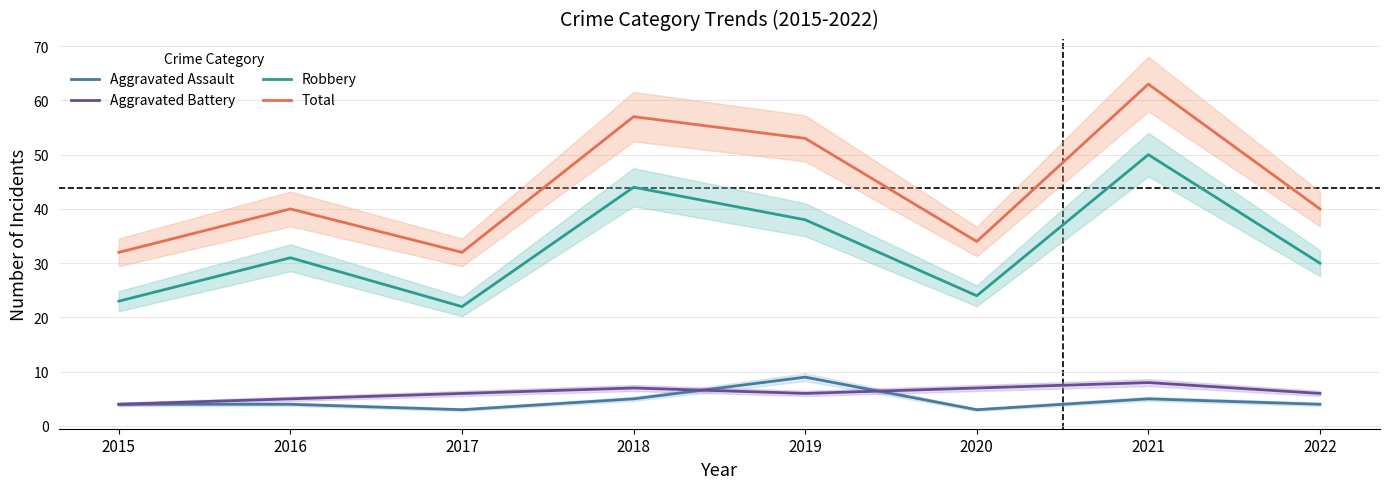

How many lines are shown in the chart?

4